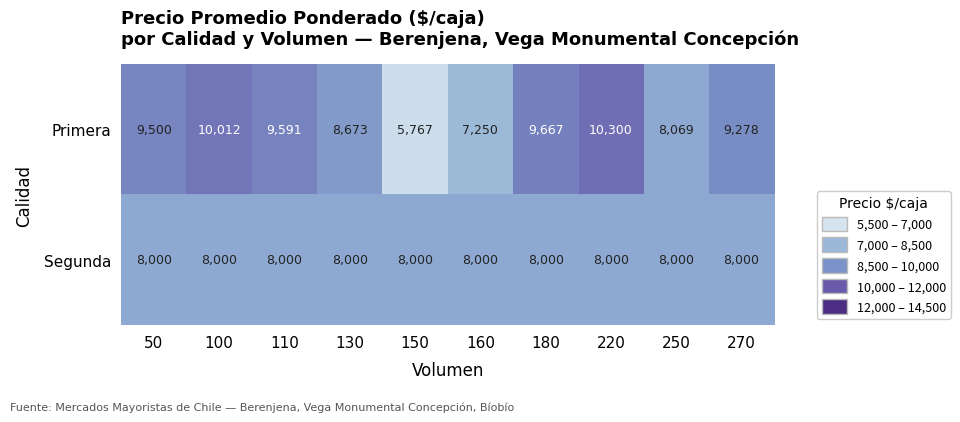

Reading right to left, list all the values displayed in this chart.

Primera: 270=9278	250=8069	220=10300	180=9667	160=7250	150=5767	130=8673	110=9591	100=10012	50=9500
Segunda: 270=8000	250=8000	220=8000	180=8000	160=8000	150=8000	130=8000	110=8000	100=8000	50=8000